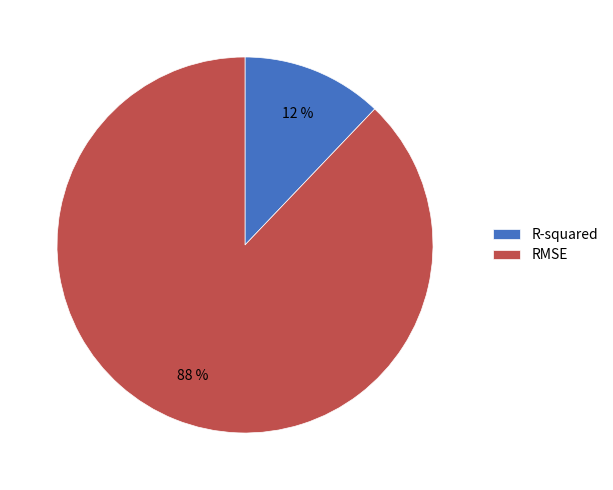

Which has a higher value, RMSE or R-squared?

RMSE